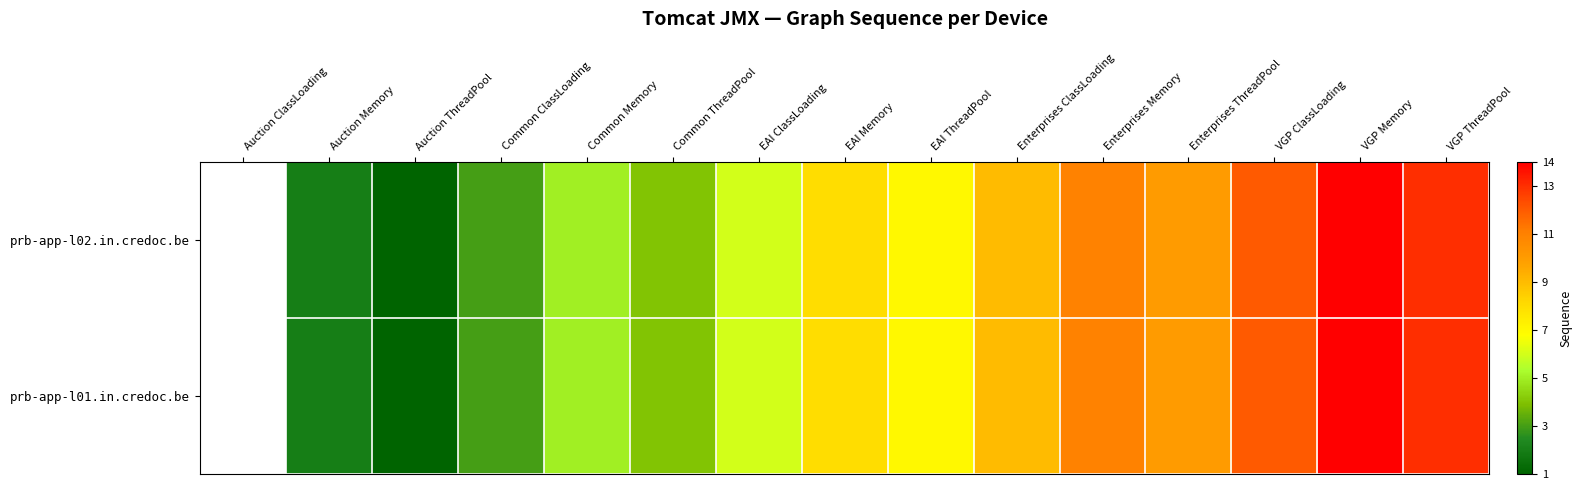

Is the value of prb-app-l02.in.credoc.be at Auction ThreadPool greater than the value of prb-app-l01.in.credoc.be at EAI Memory?

No